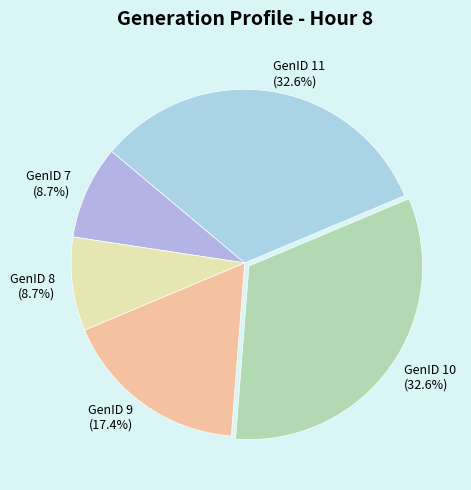

Which has a higher value, GenID 11 or GenID 8?

GenID 11